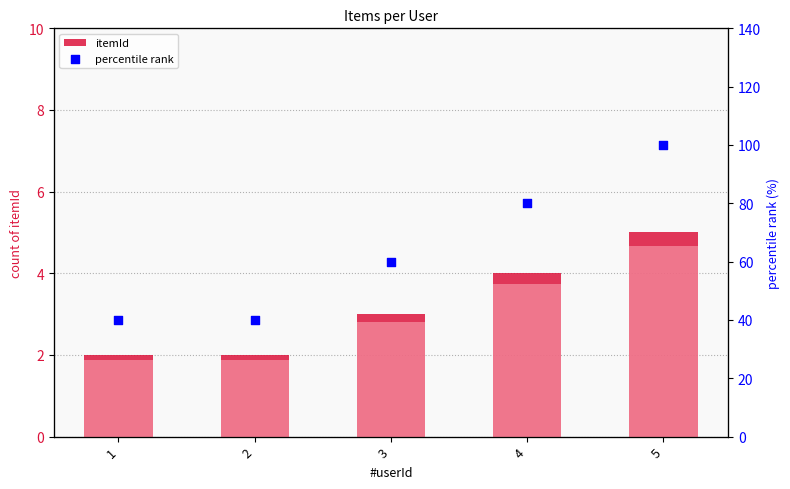

At how many categories does at least one series exceed 38?

5